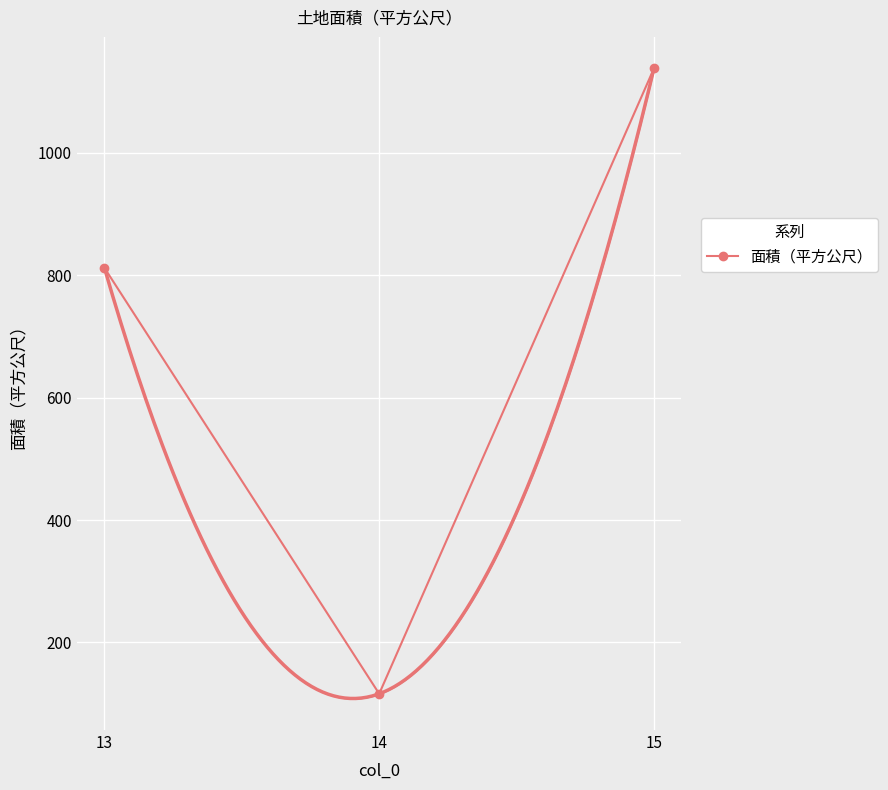

How many lines are shown in the chart?

1